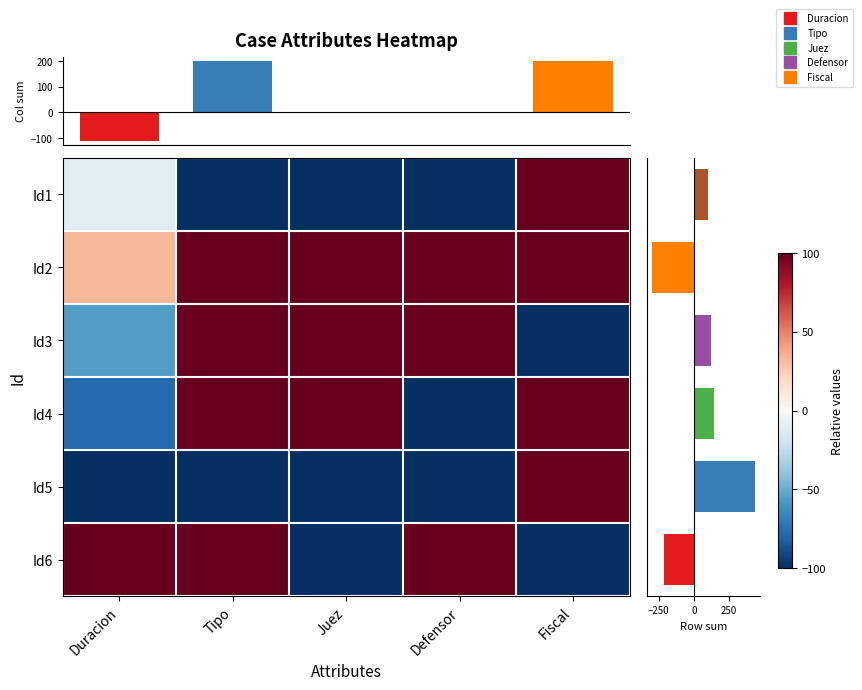

At how many categories does at least one series exceed 42?

5